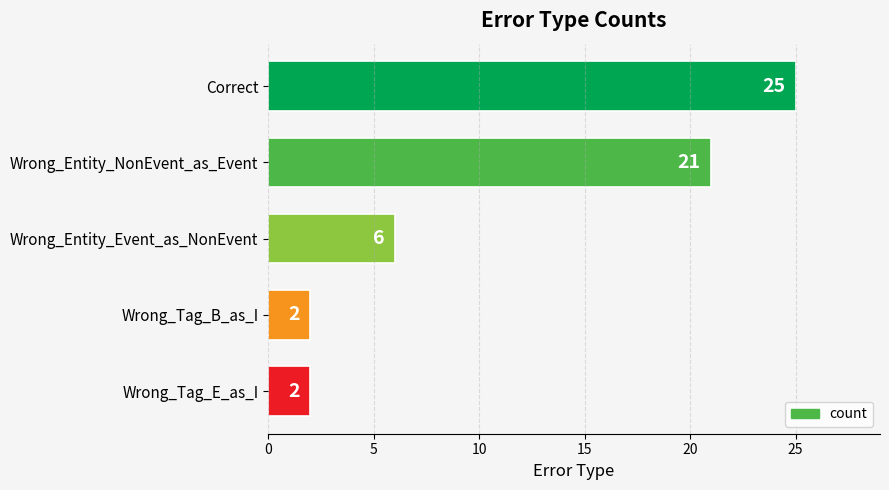

Which has a higher value, Wrong_Tag_E_as_I or Correct?

Correct